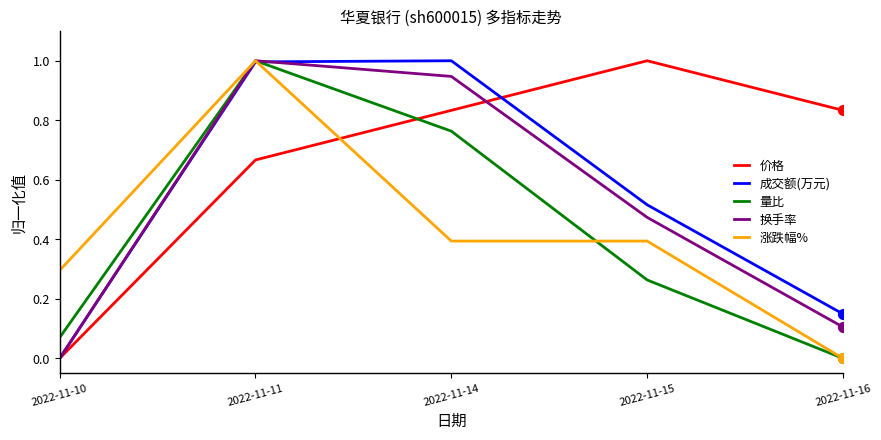

Between 2022-11-10 and 2022-11-14, which series saw the biggest shift?

成交额(万元)